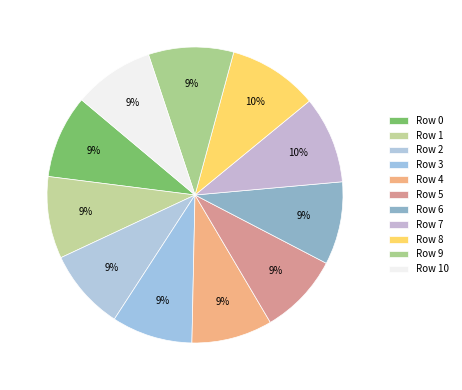

Count the number of slices in the pie.

11